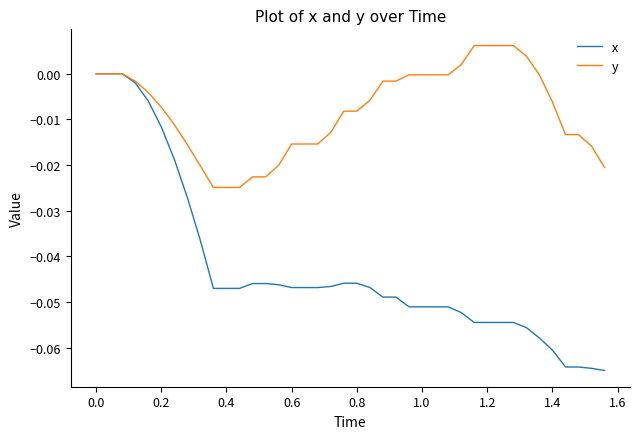

What is the sum of all y values?

-0.3